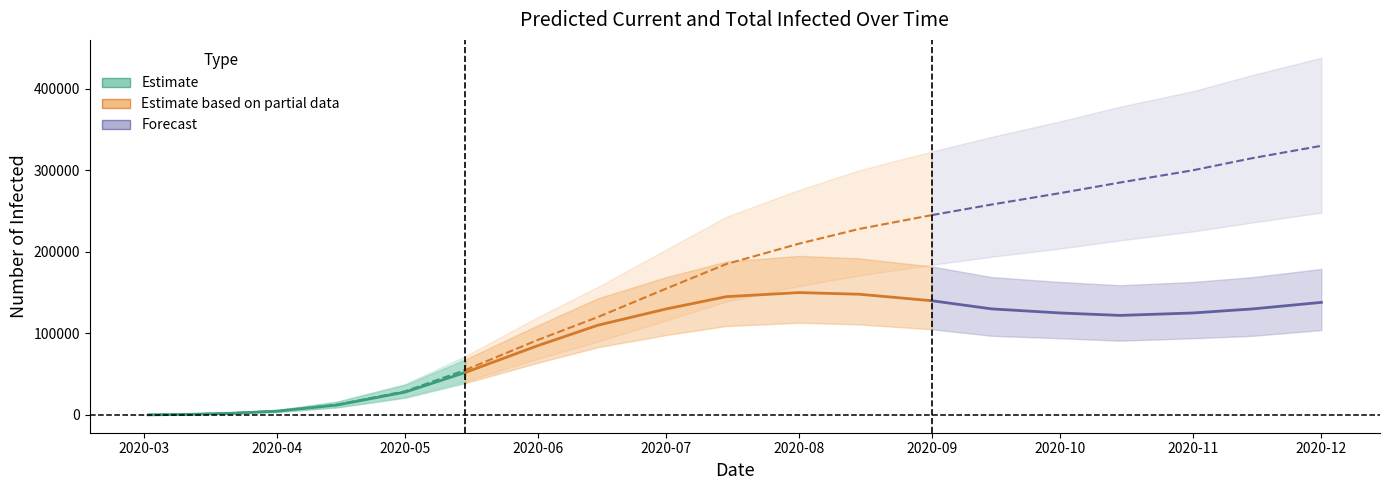

What is the spread (max minus min) of values at 14?

244000